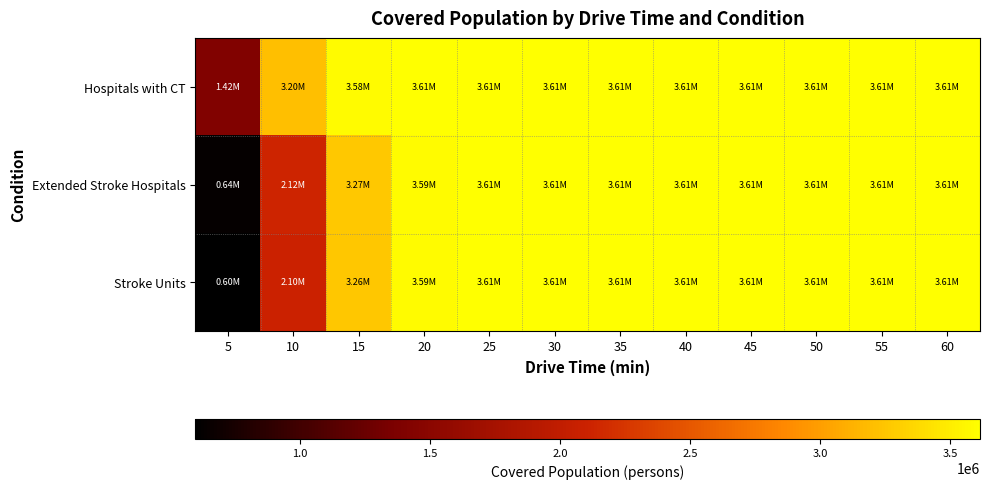

Between 10 and 30, which is larger?

30